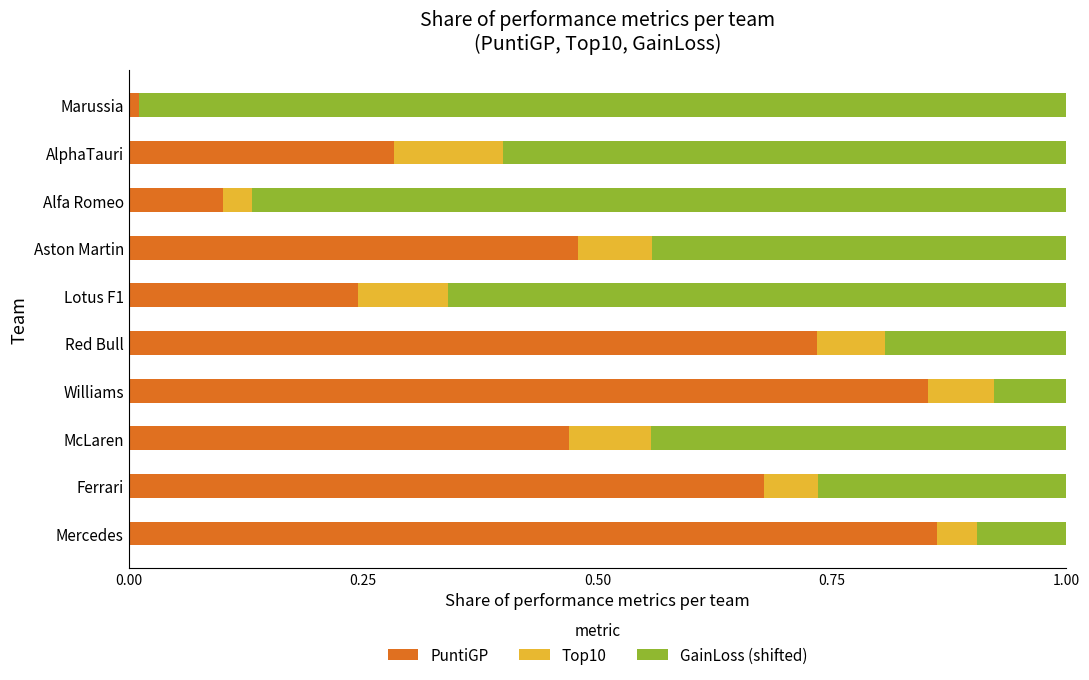

True or false: PuntiGP has a value of 1.5 at Mercedes.

False